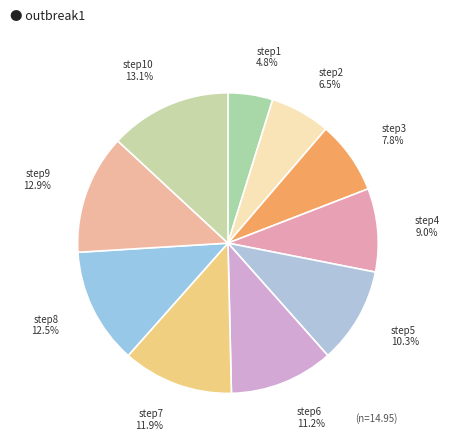

How many slices are in this pie chart?

10